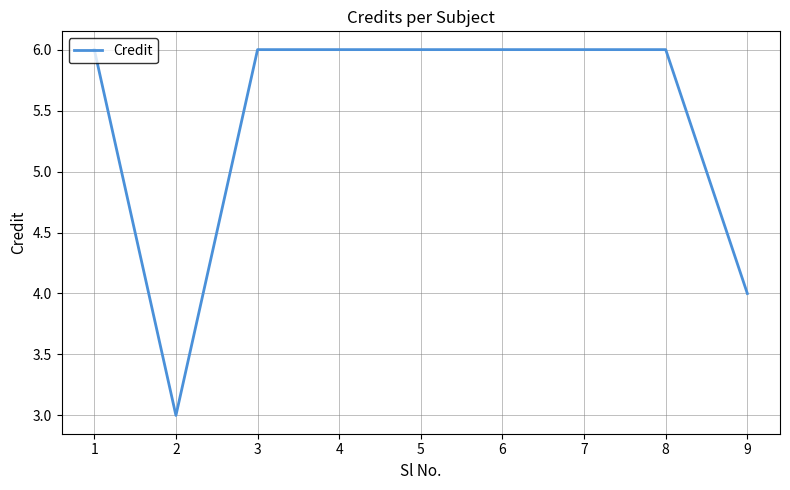

Read the value at 6.

6